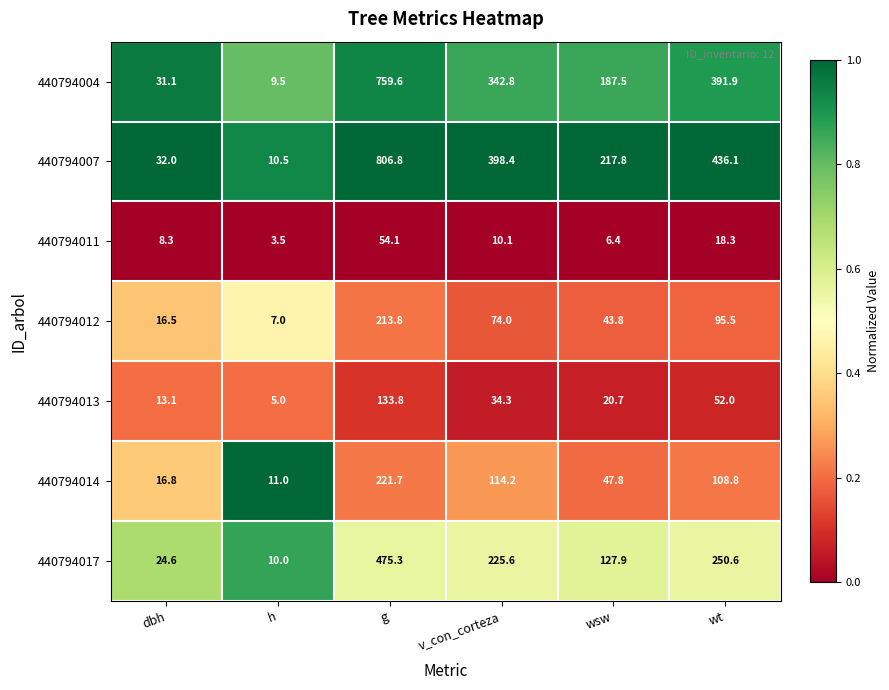

Which series has the widest spread of values?

440794007